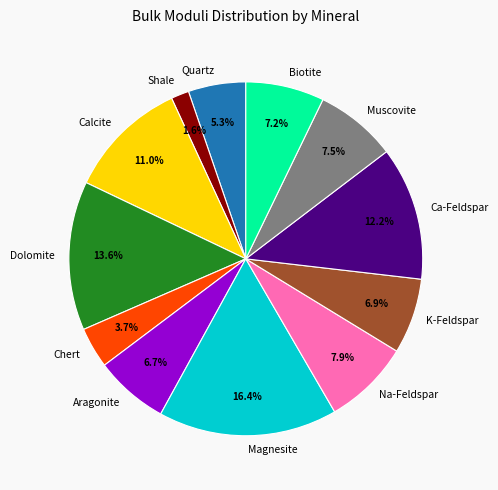

Is it true that Calcite is 1% of the pie?

False